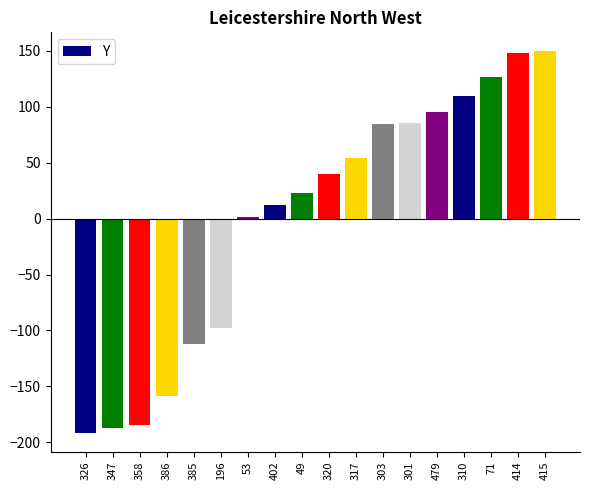

Are the bars horizontal?

No